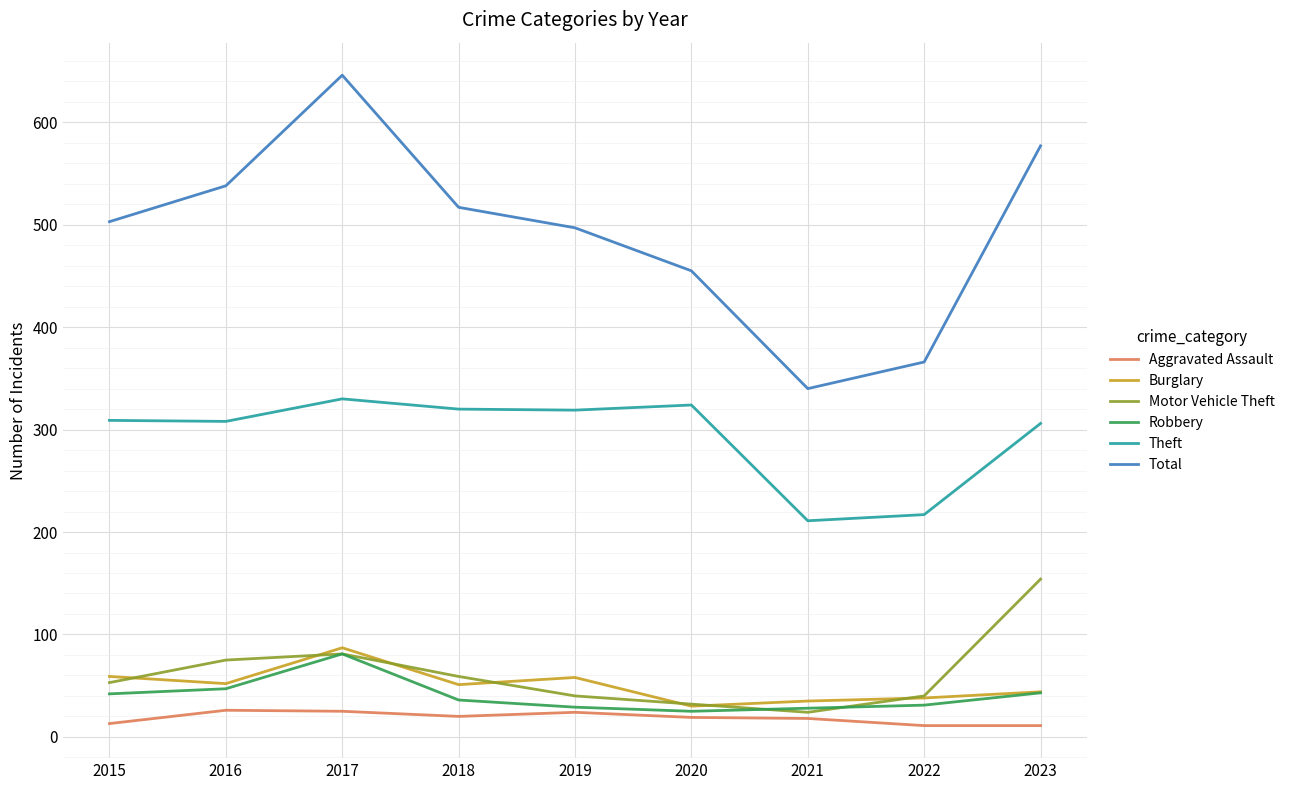

Between 2018 and 2020, which series saw the biggest shift?

Total